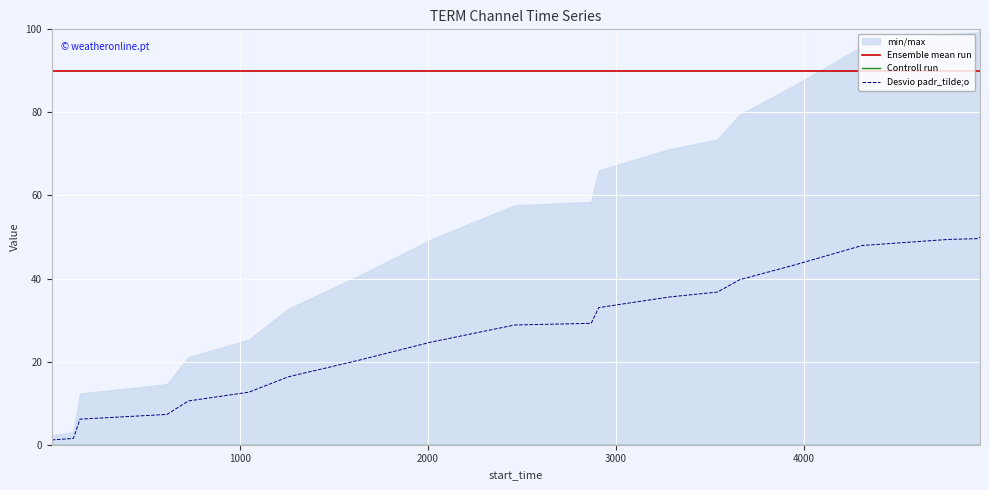

True or false: Desvio padr_tilde;o and Ensemble mean run intersect in this chart.

False